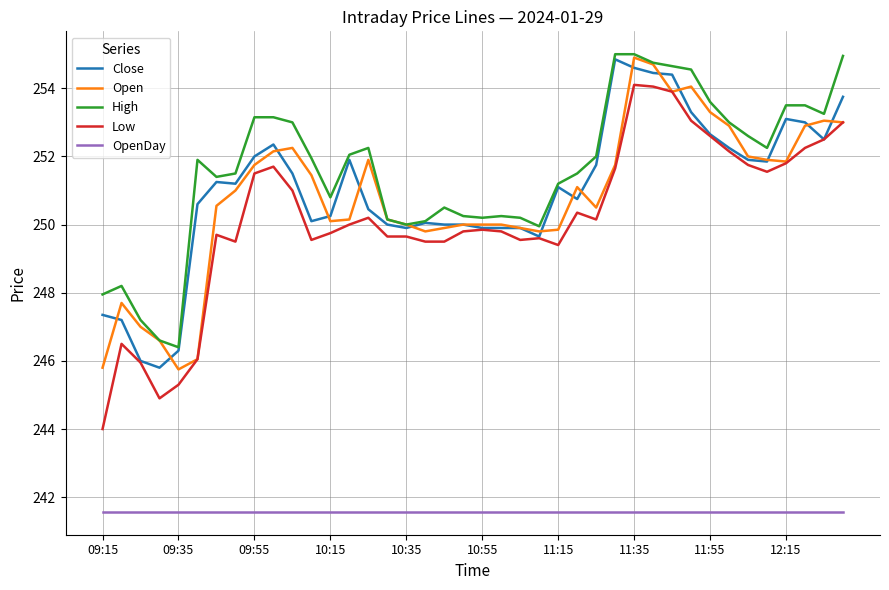

What is the minimum value for Close?

245.8